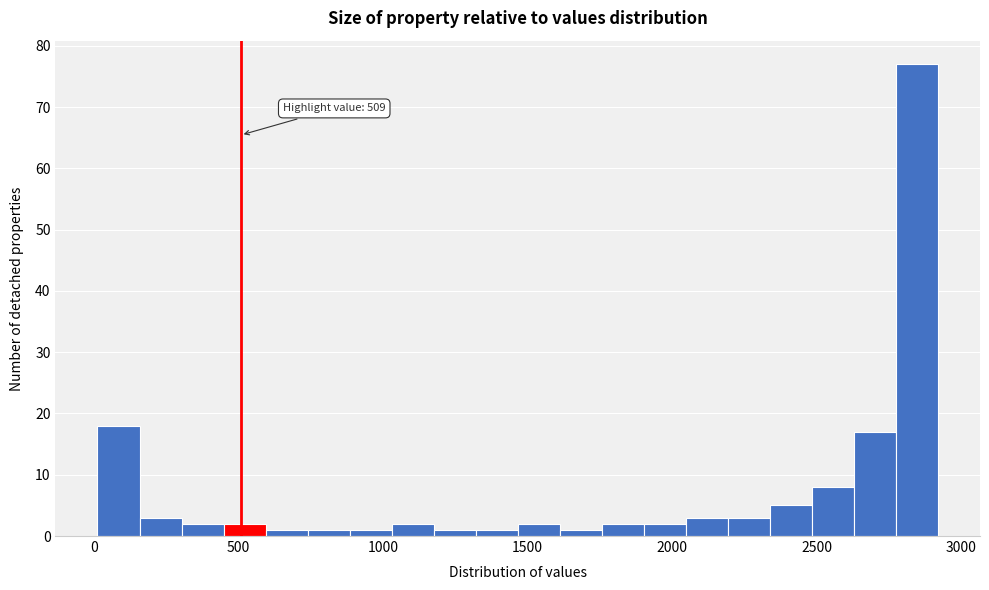

Around what value on the x-axis is the tallest bar? Give the approximate position of its centre, as read against the axis.

2850